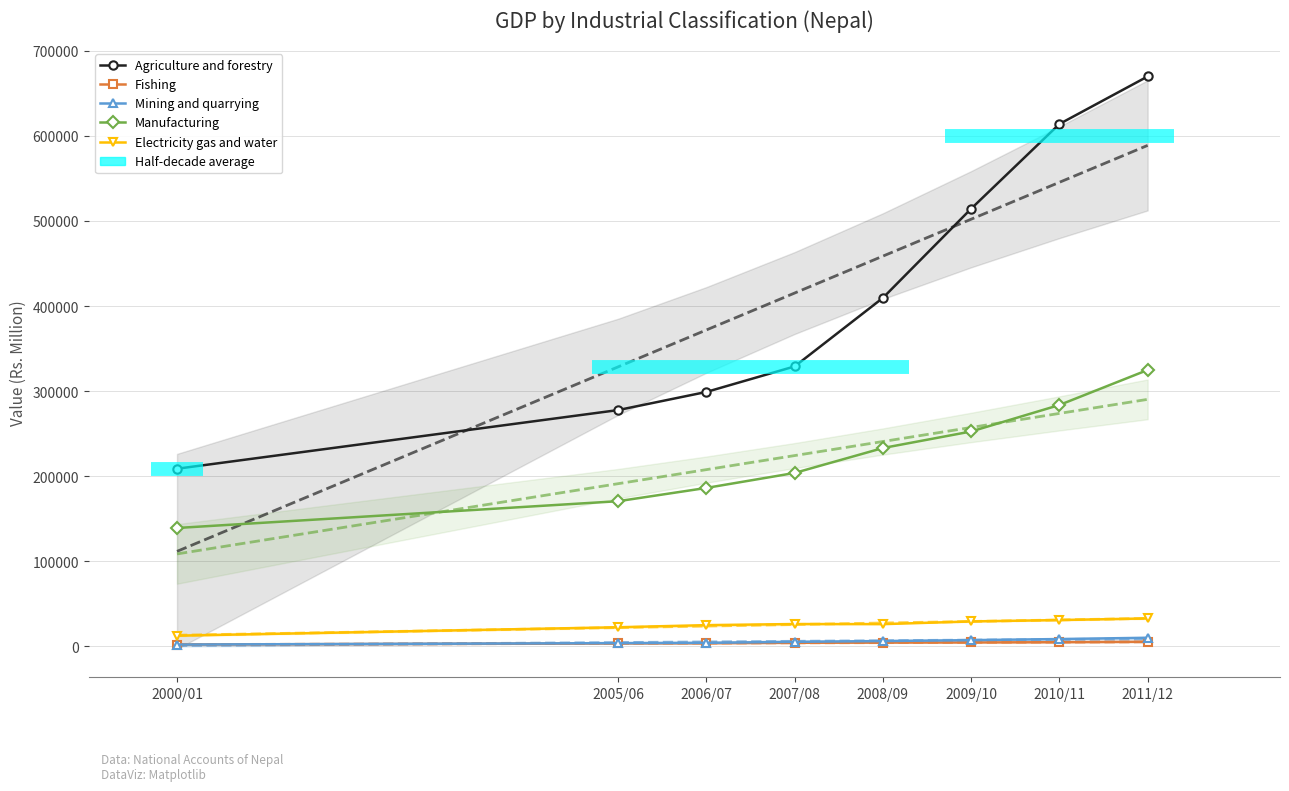

Which has a higher value, 2005/06 or 2006/07?

2006/07